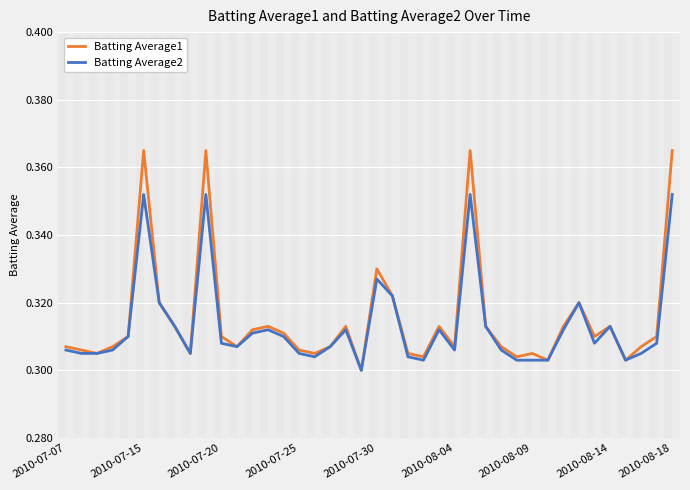

Is this an area chart (filled region under the line)?

No